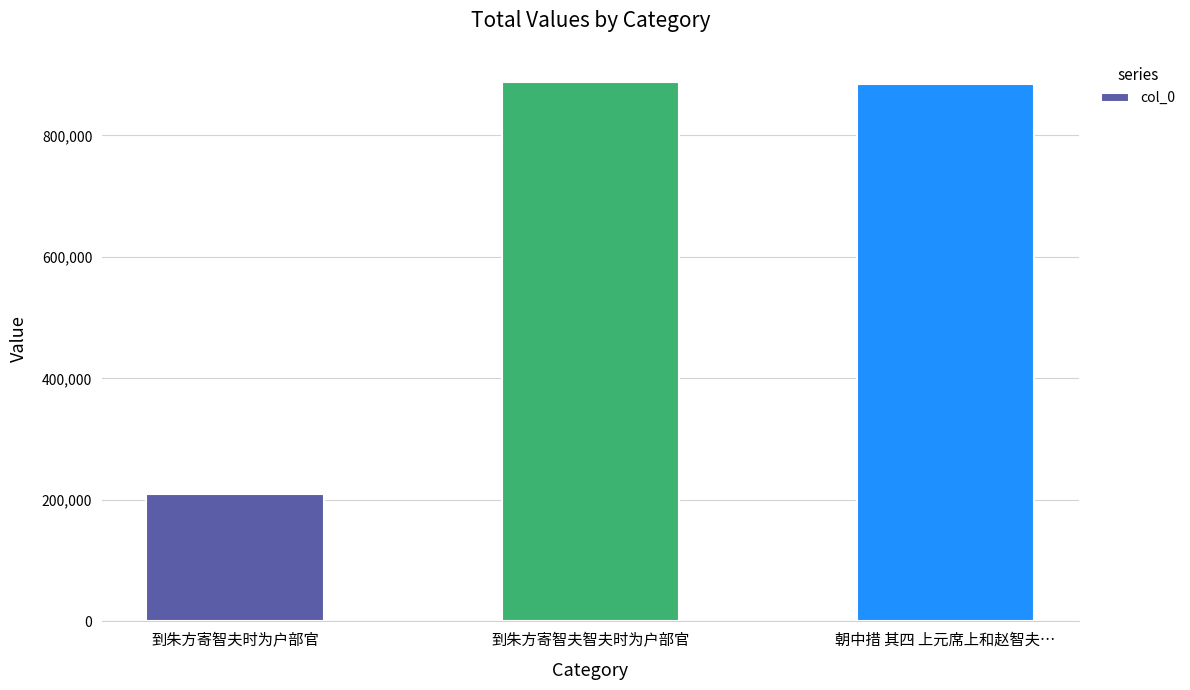

Approximately how many times larger is the value at 到朱方寄智夫智夫时为户部官 compared to 朝中措 其四 上元席上和赵智夫…?

1.0